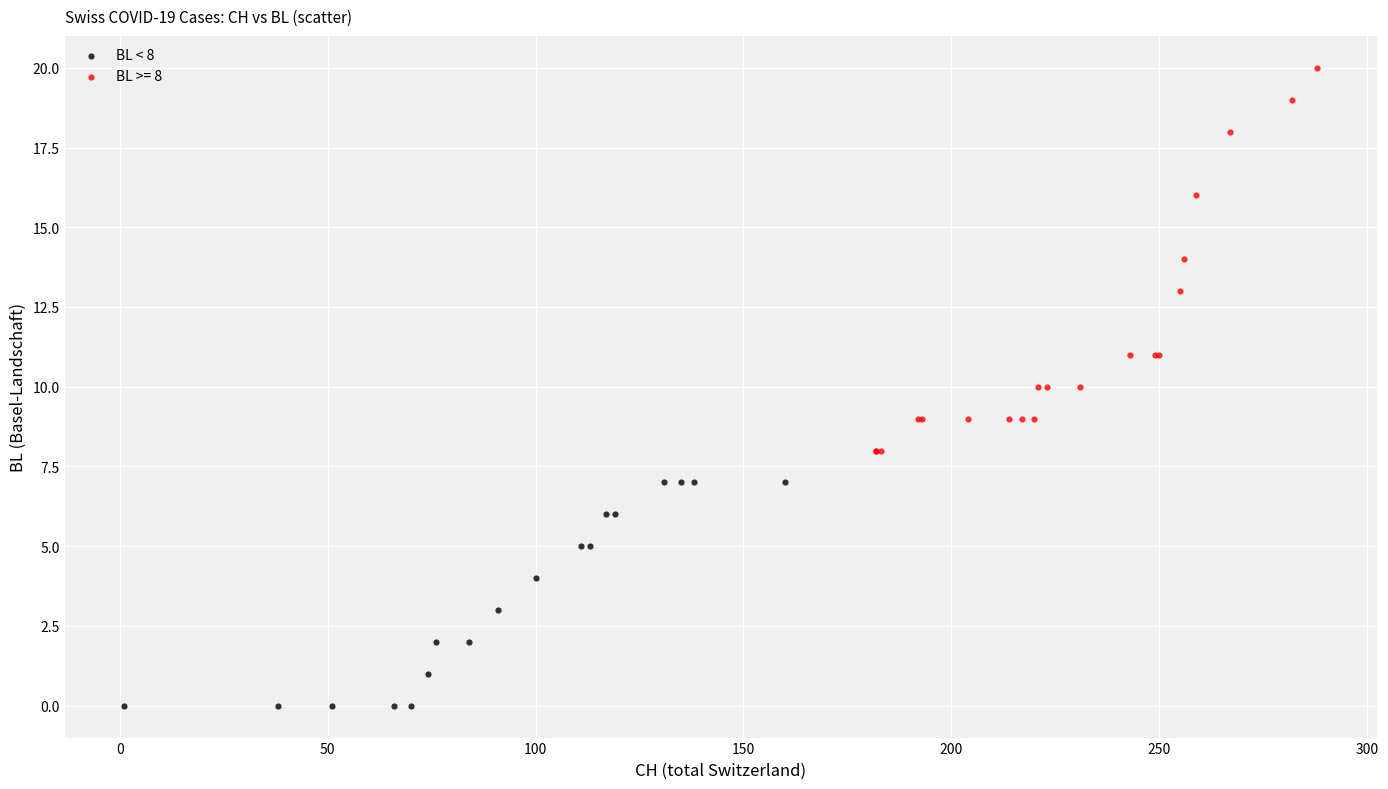

Which series reaches the minimum Y coordinate?

BL < 8